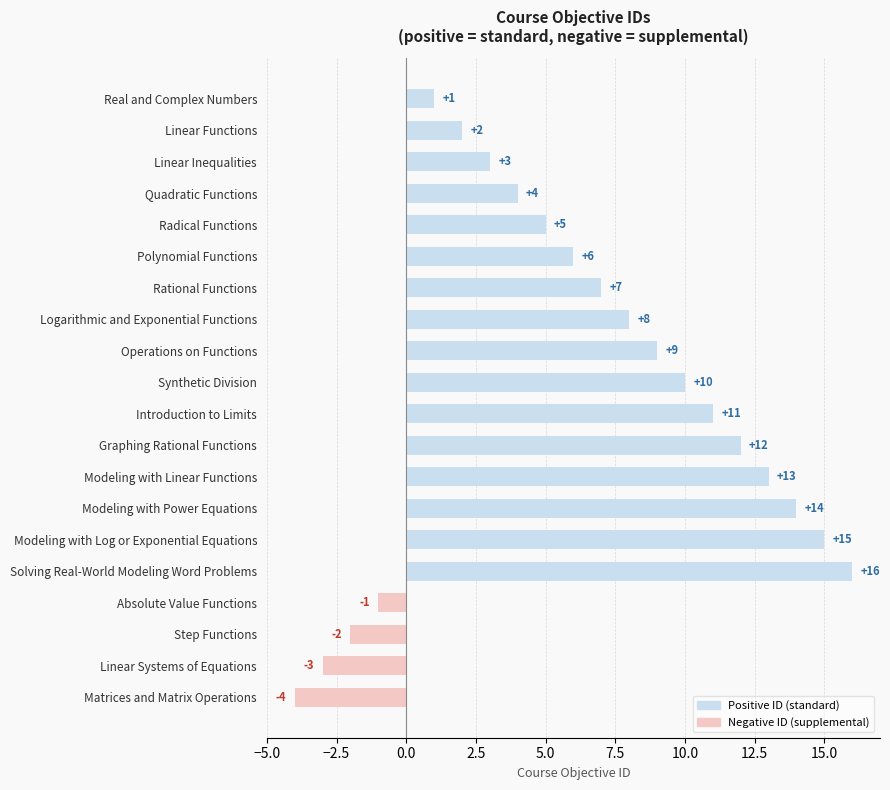

Which category has the lowest value across all series?

Matrices and Matrix Operations